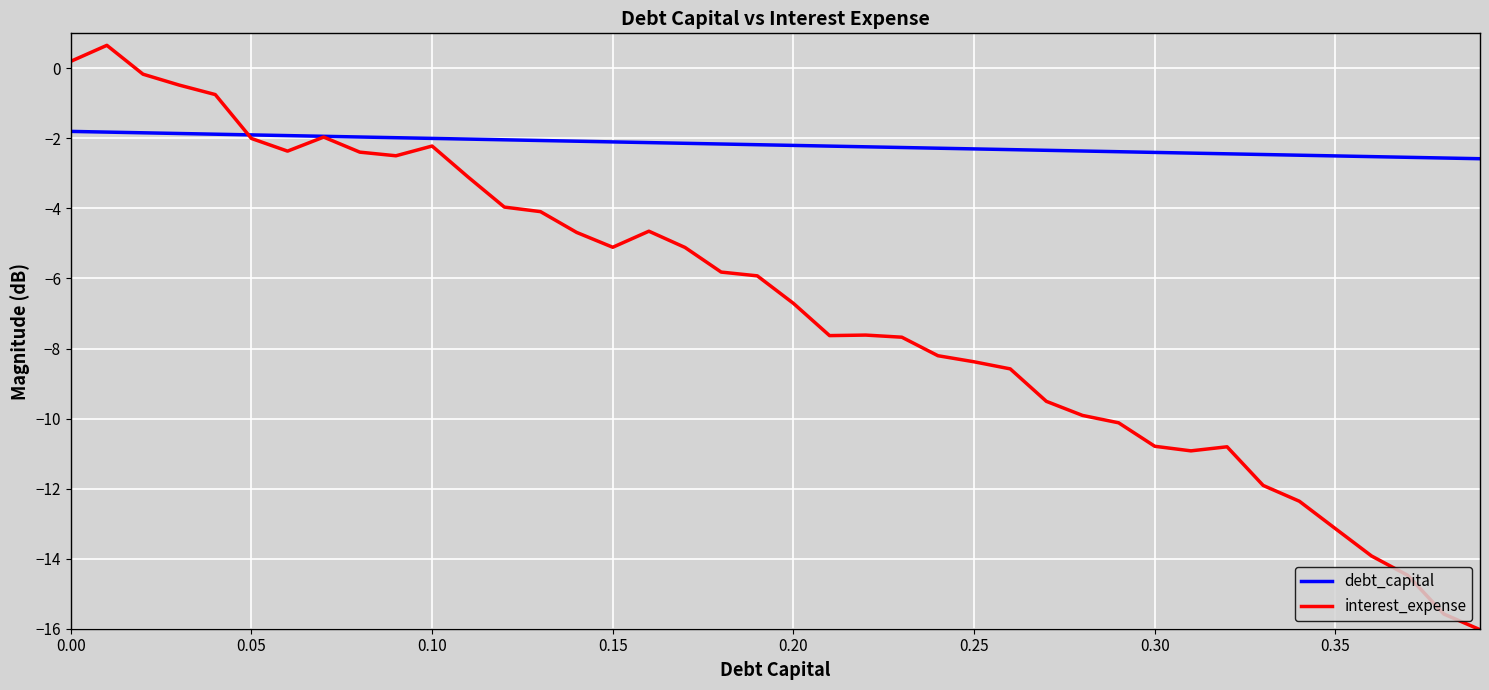

What is the maximum value for interest_expense?

0.7